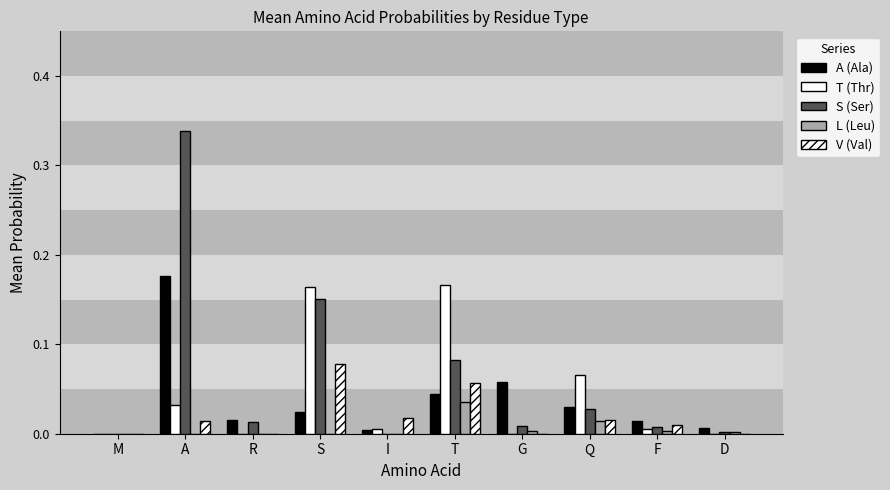

Are the bars grouped side by side (vs. stacked)?

Yes